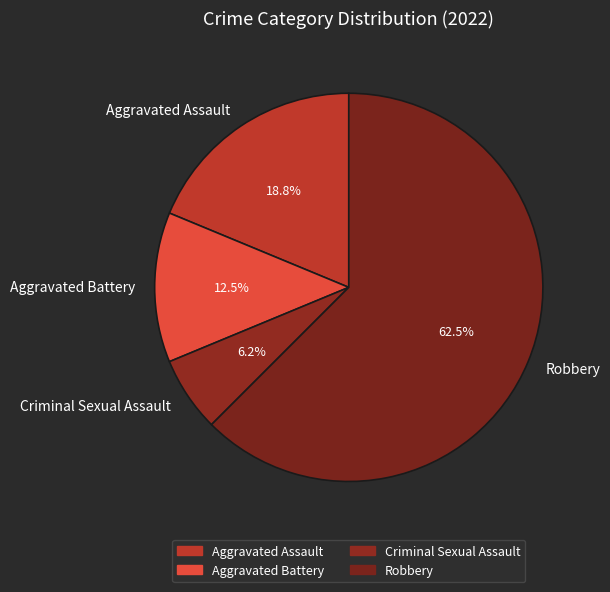

The Criminal Sexual Assault slice represents 6% of the pie. True or false?

True